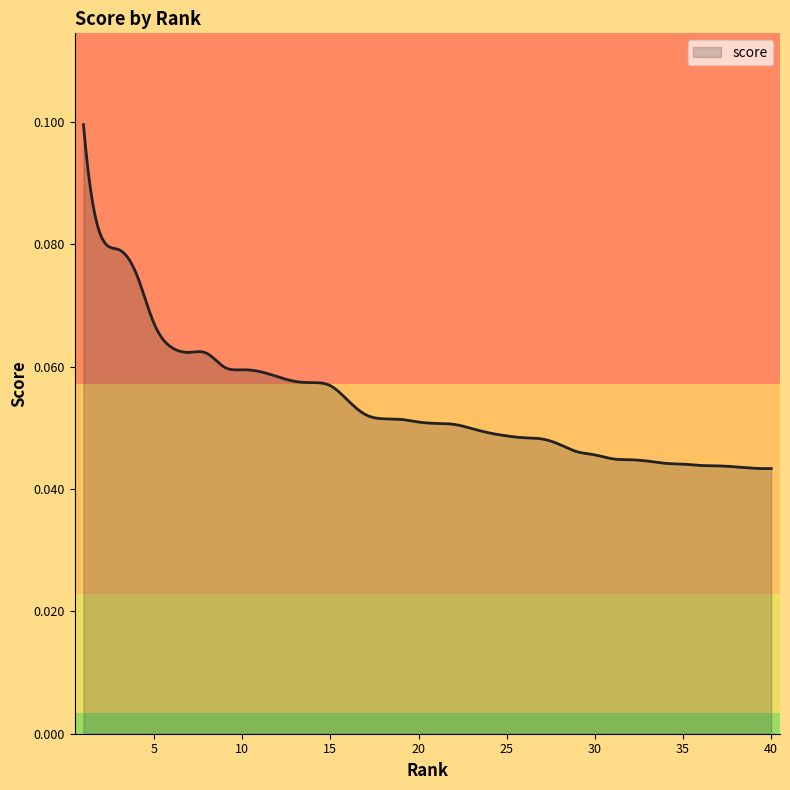

Reading left to right, transcribe all the data shown in this chart.

0.1	0.1	0.1	0.1	0.1	0.1	0.1	0.1	0.1	0.1	0.1	0.1	0.1	0.1	0.1	0.1	0.1	0.1	0.1	0.1	0.1	0.1	0.0	0.0	0.0	0.0	0.0	0.0	0.0	0.0	0.0	0.0	0.0	0.0	0.0	0.0	0.0	0.0	0.0	0.0